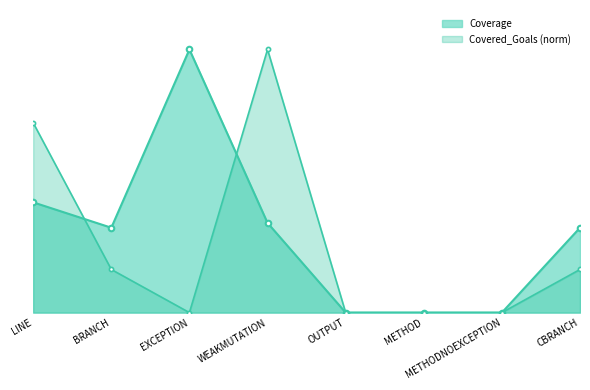

Is the value of Coverage at BRANCH greater than the value of Covered_Goals at LINE?

No